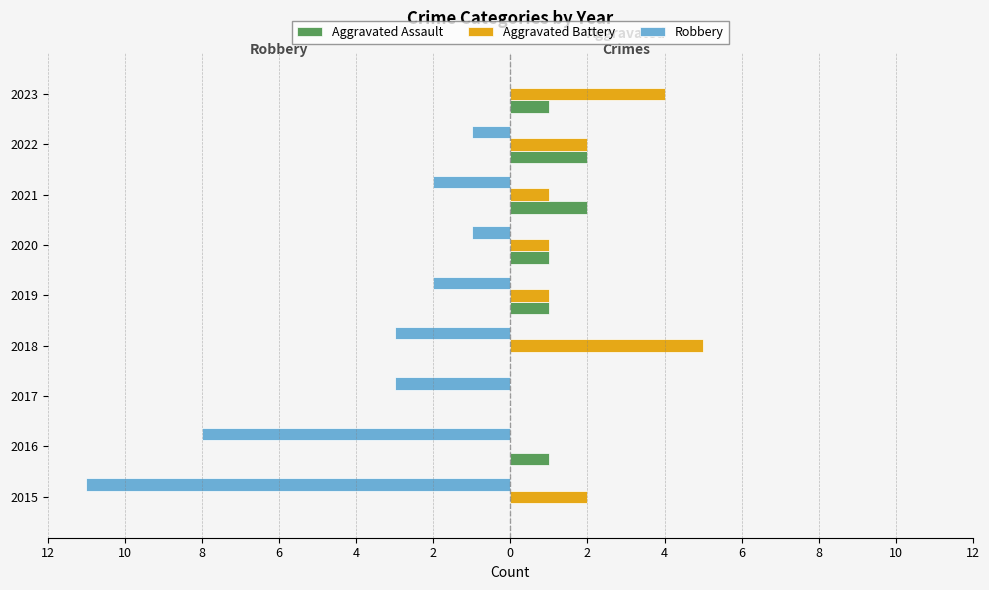

What are all the series names shown in the legend?

Aggravated Assault, Aggravated Battery, Robbery